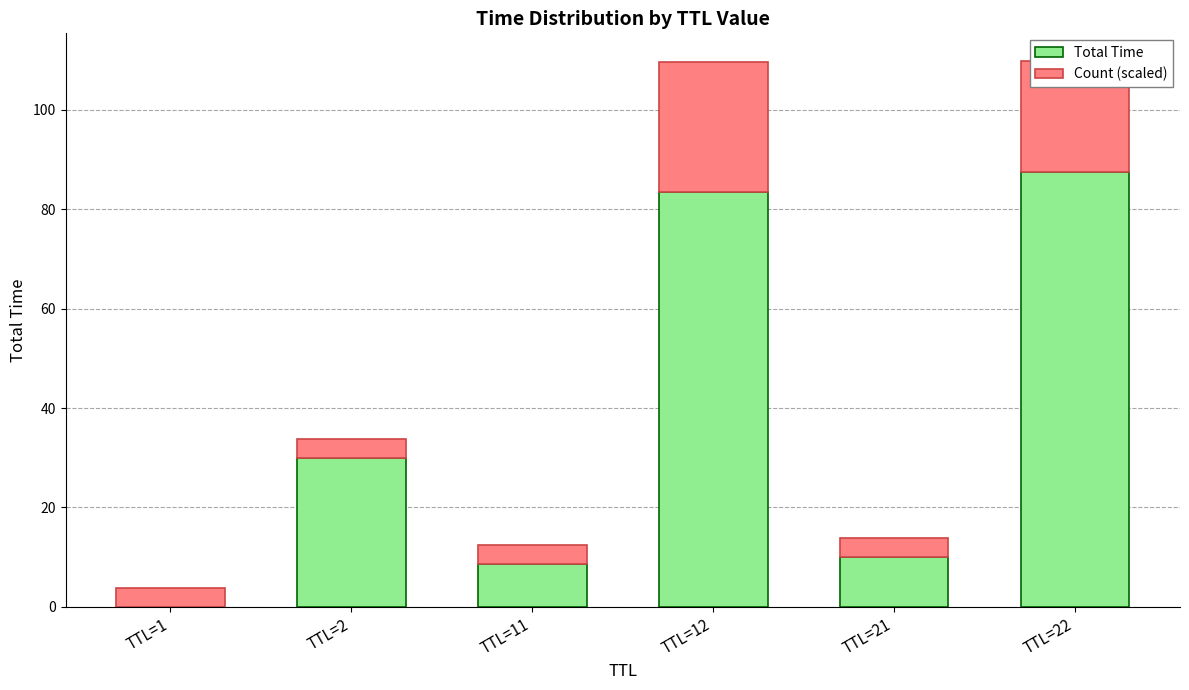

Are the bars grouped side by side (vs. stacked)?

No